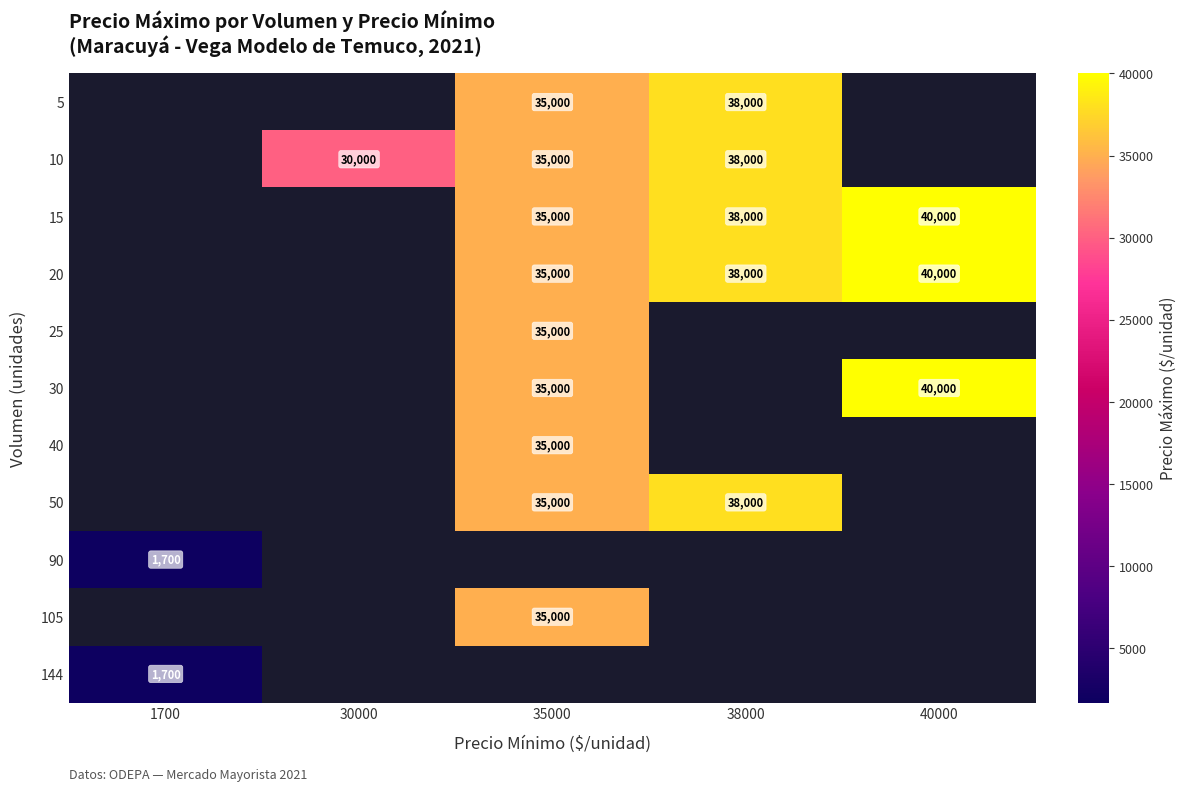

True or false: 10 has a value of 30000 at 30000.

True